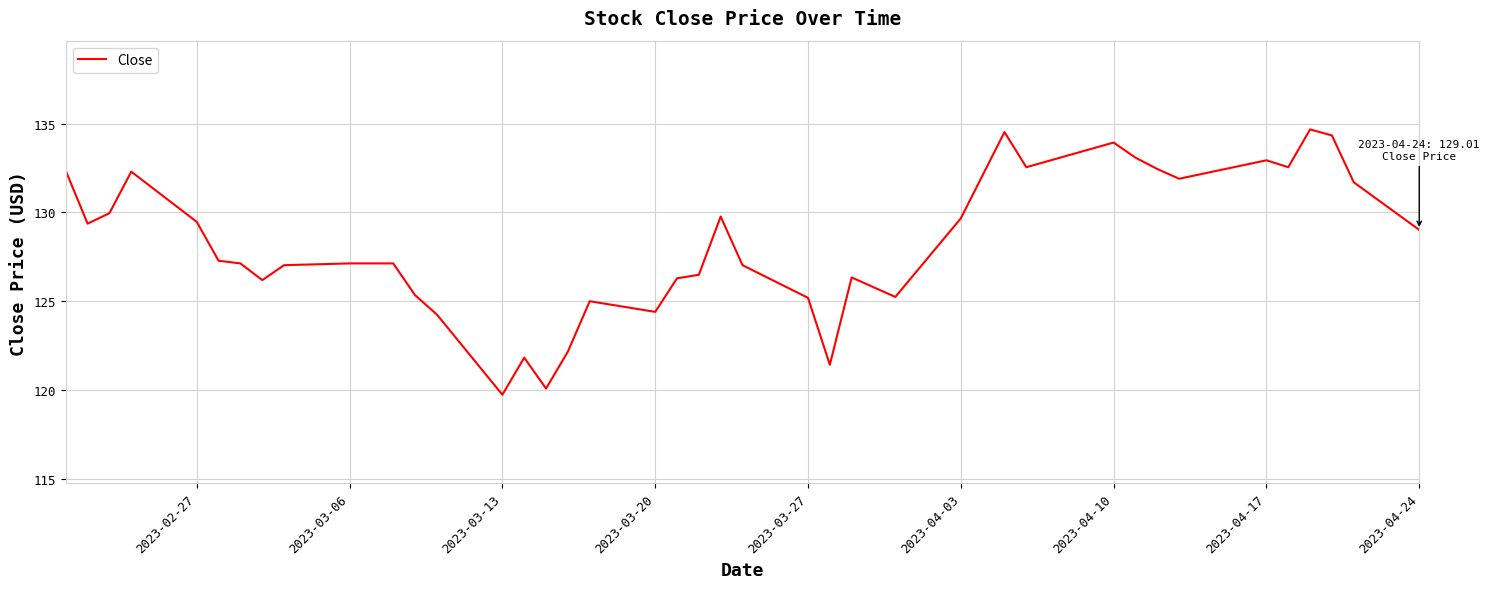

What is the smallest value displayed?

119.7